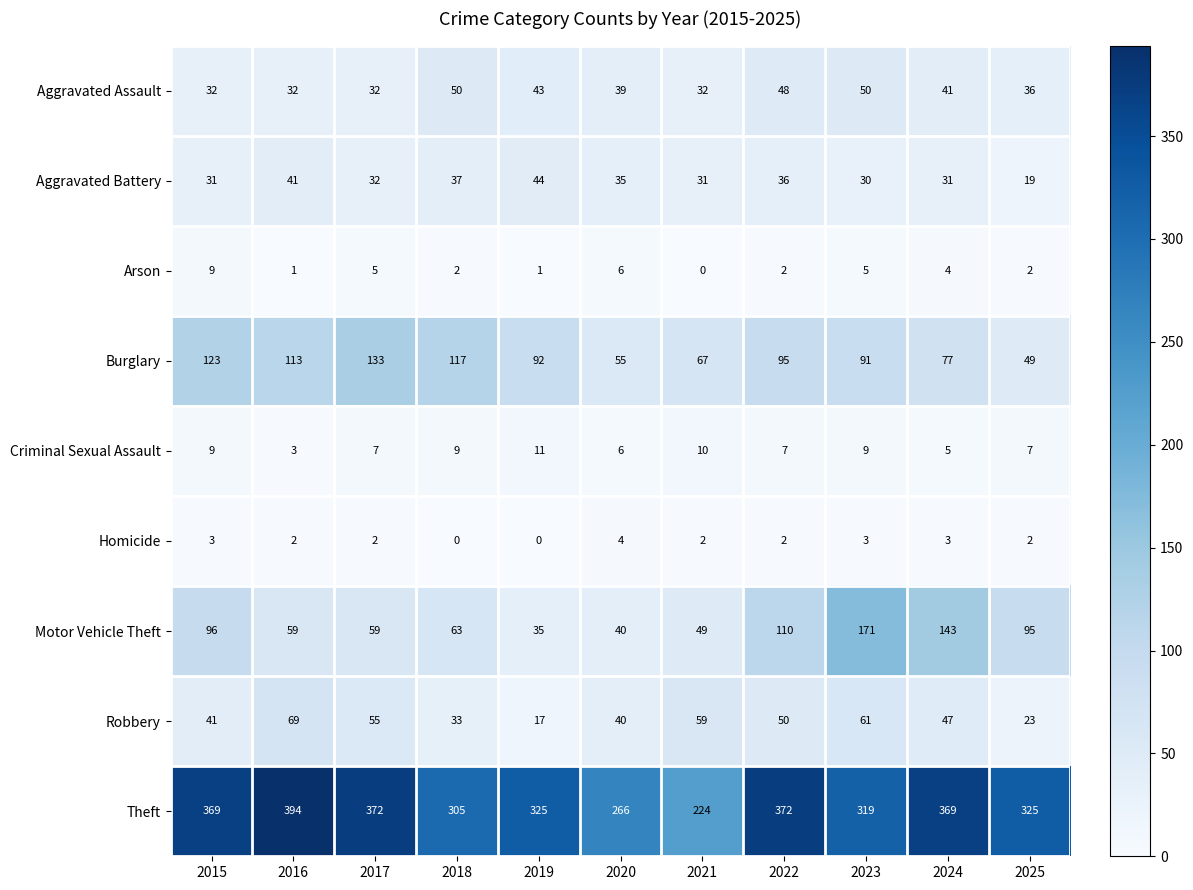

What is the average value of the Arson series?

3